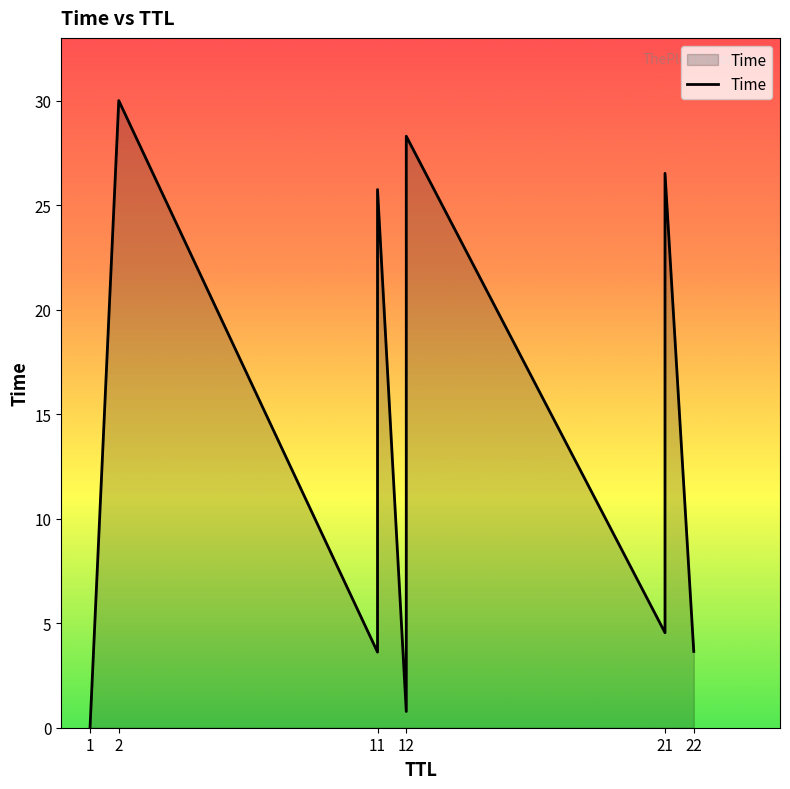

Between 12 and 11, which is larger?

12